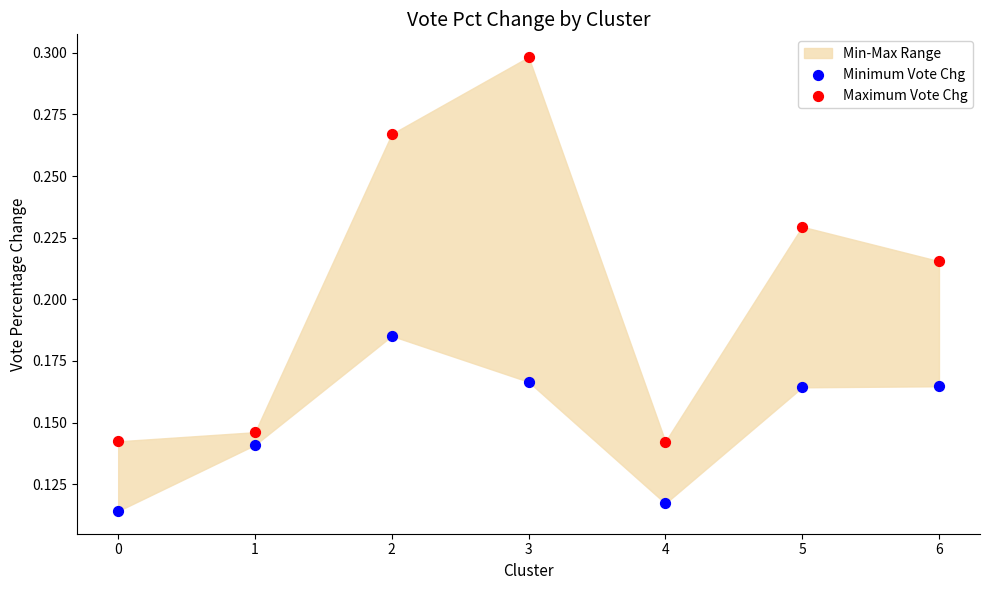

Which series reaches the minimum Y coordinate?

Minimum Vote Chg